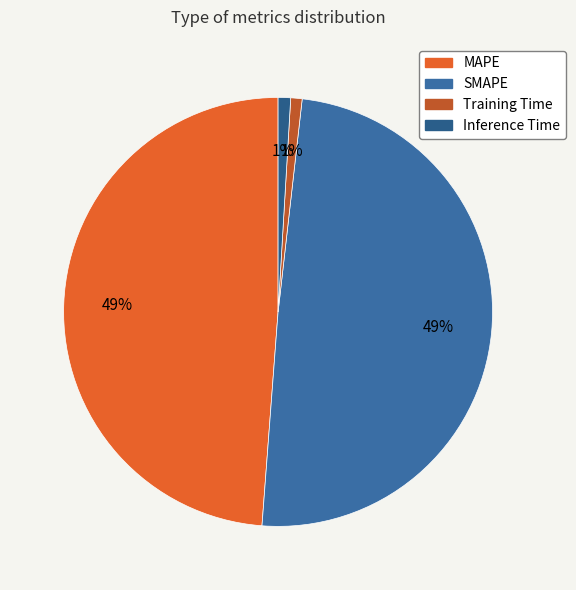

True or false: Inference Time accounts for 15% of the total.

False